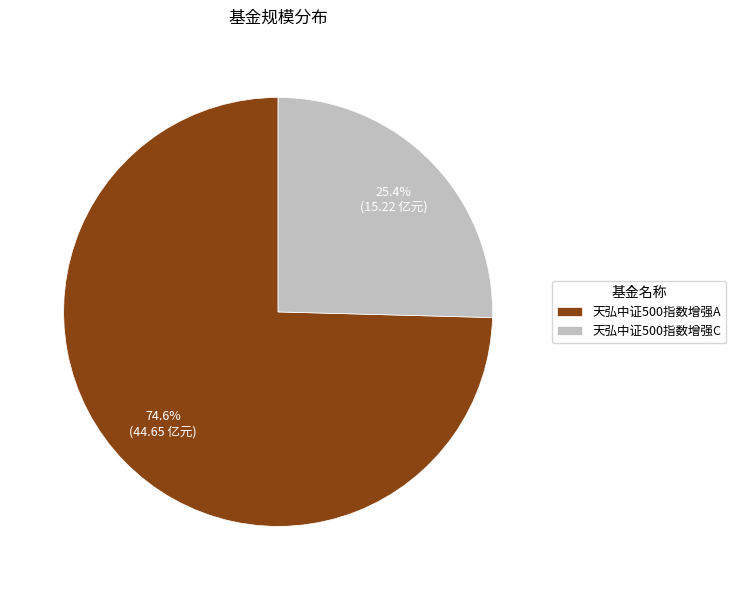

Which slice is the largest?

天弘中证500指数增强A